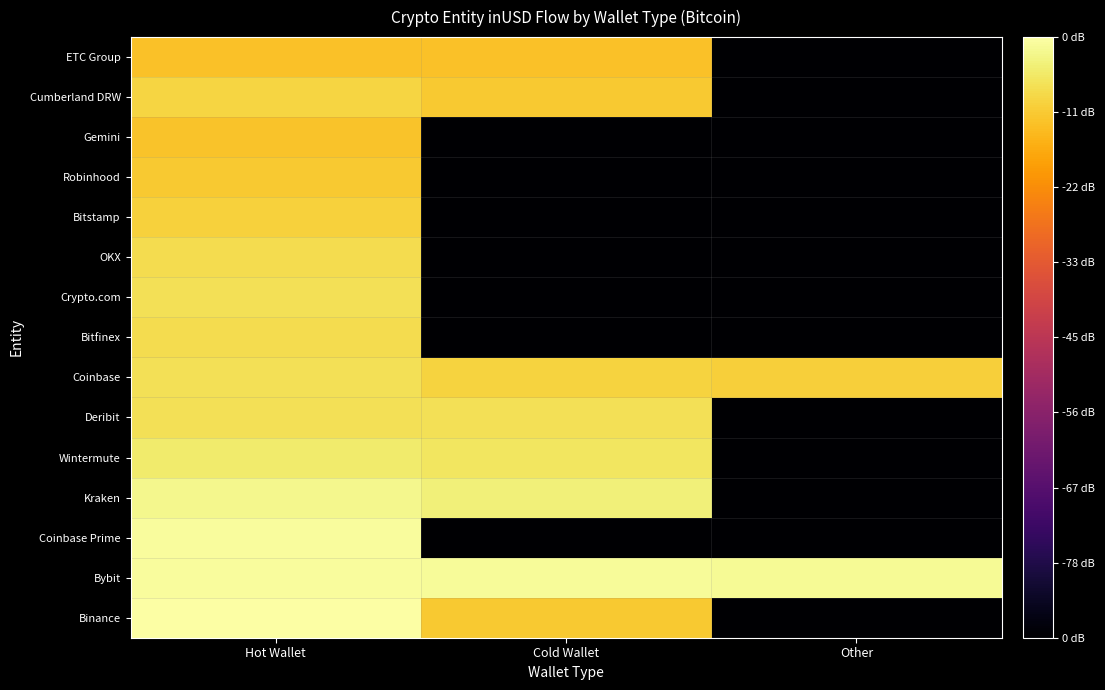

Which has a higher value, Other or Cold Wallet?

Cold Wallet